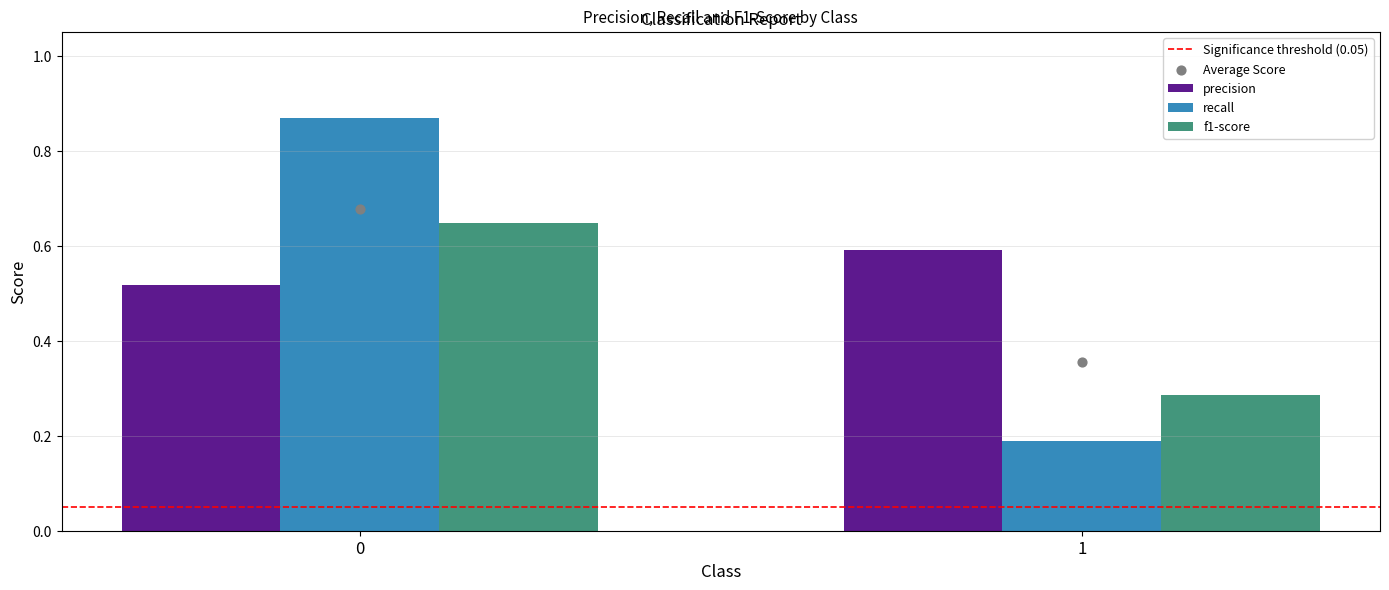

Which series has the widest spread of Y values?

recall